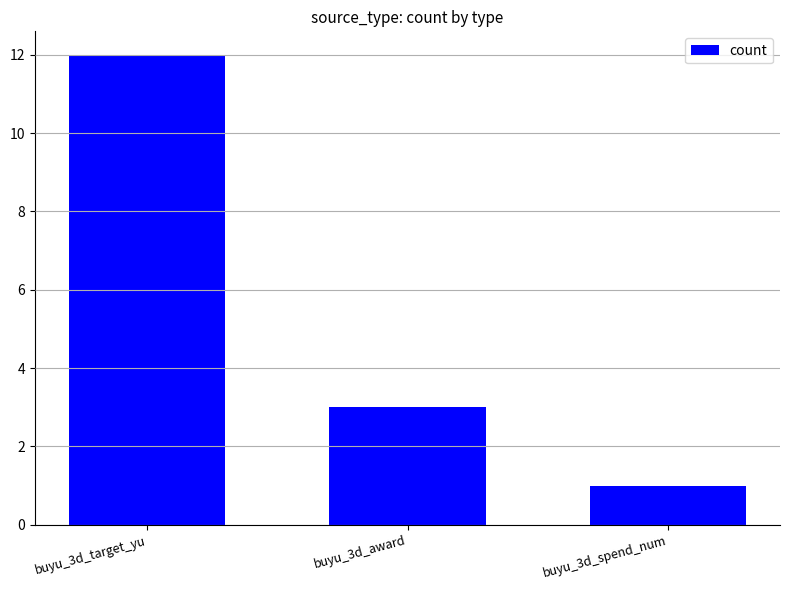

What is the greatest value displayed?

12